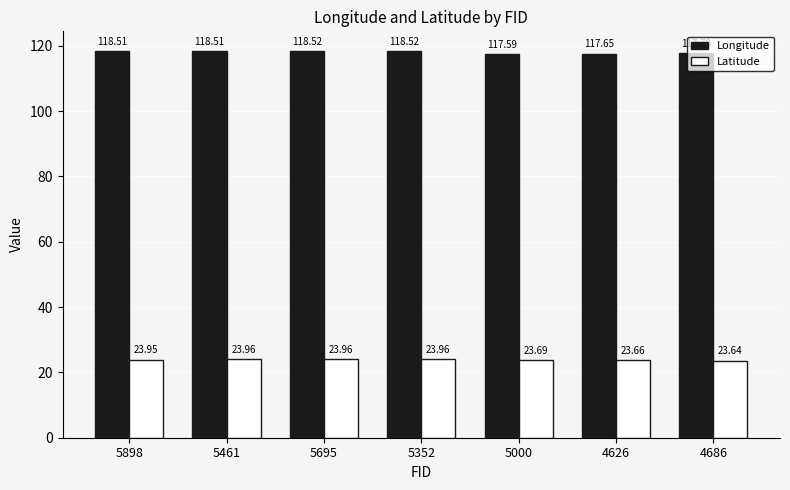

What are all the series names shown in the legend?

Longitude, Latitude